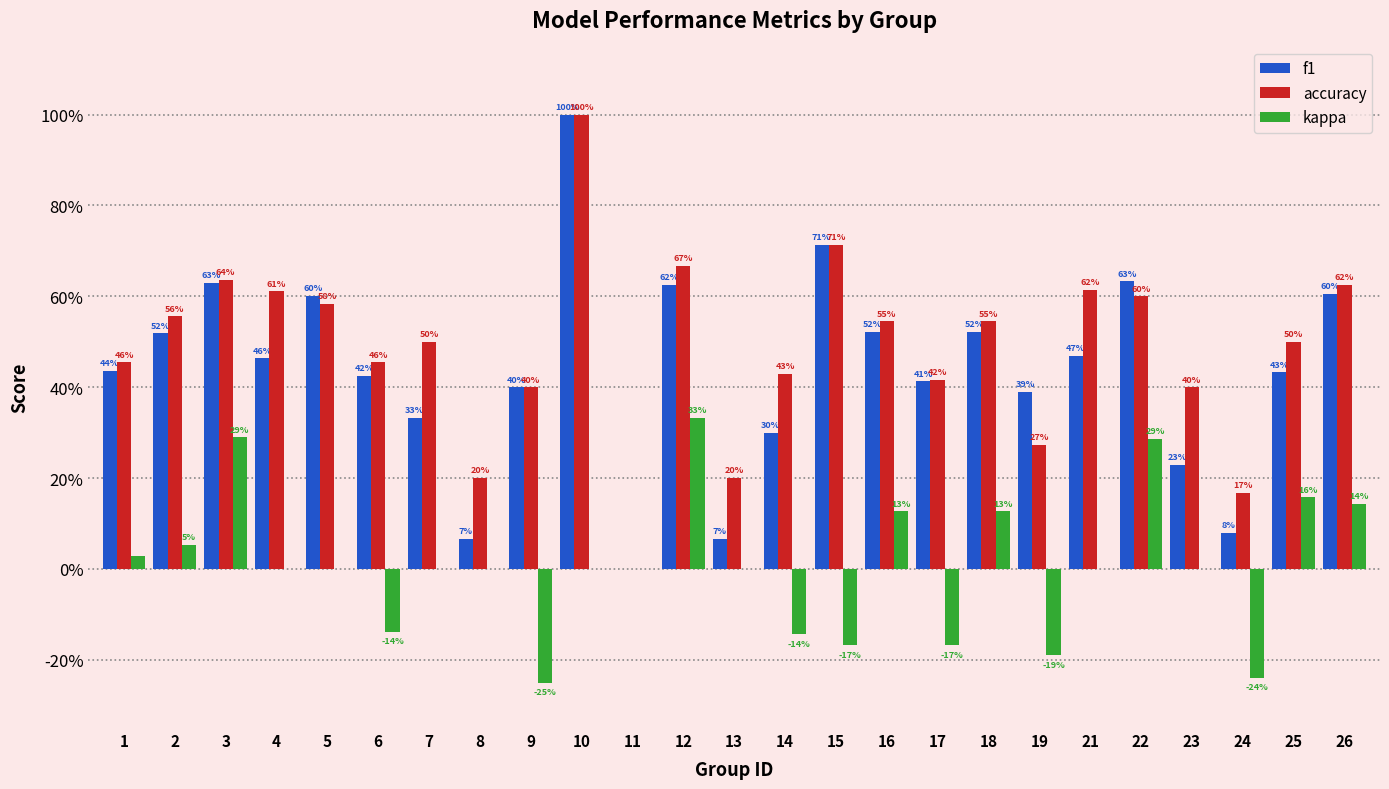

Which series changed the most between 11 and 22?

f1